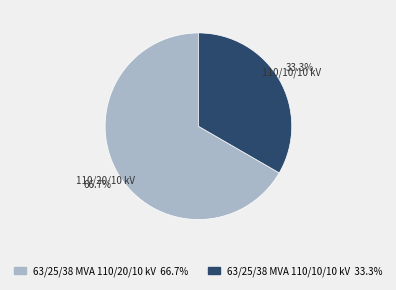

How many segments does this pie chart have?

2